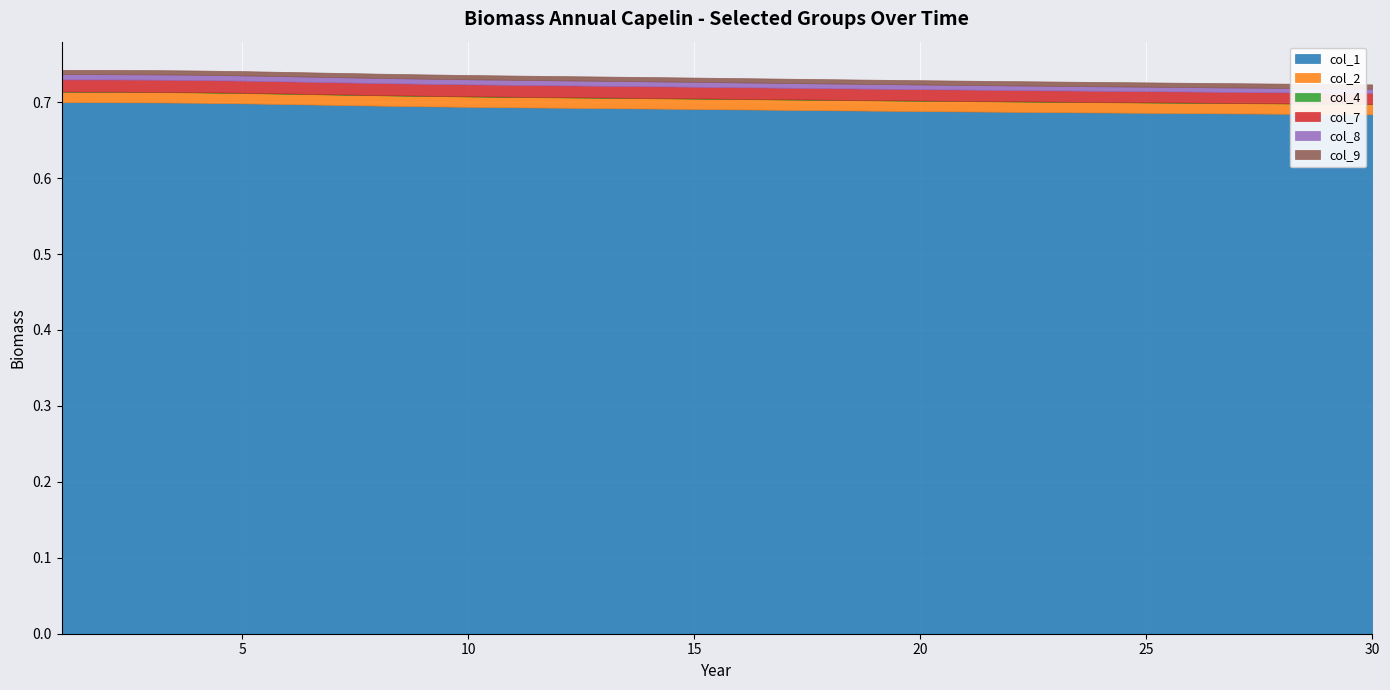

True or false: col_2 has more than 2 interior local peaks.

False